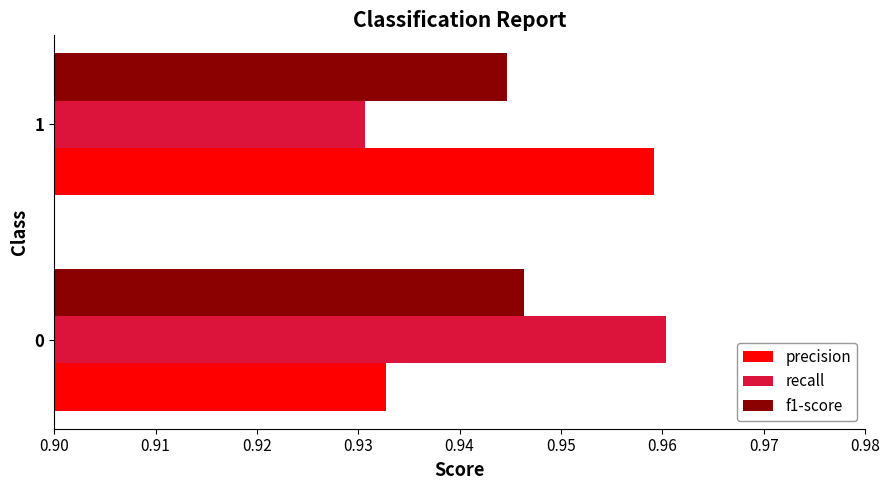

List the labels in order of f1-score value, smallest first.

1, 0